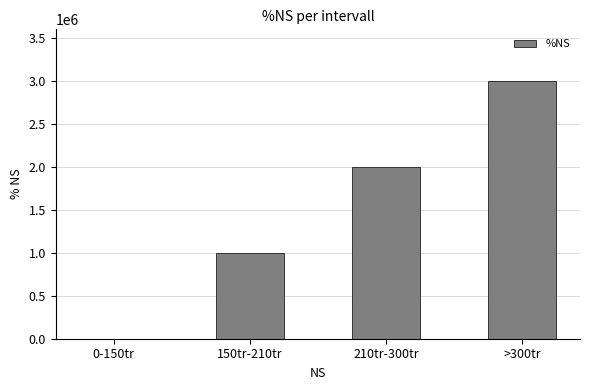

Which category has the highest value across all series?

>300tr